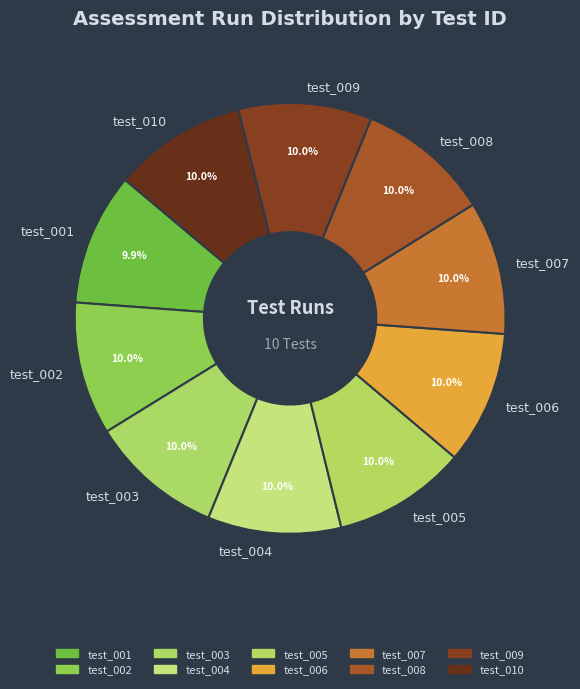

Approximately how many times larger is the value at test_006 compared to test_002?

1.0